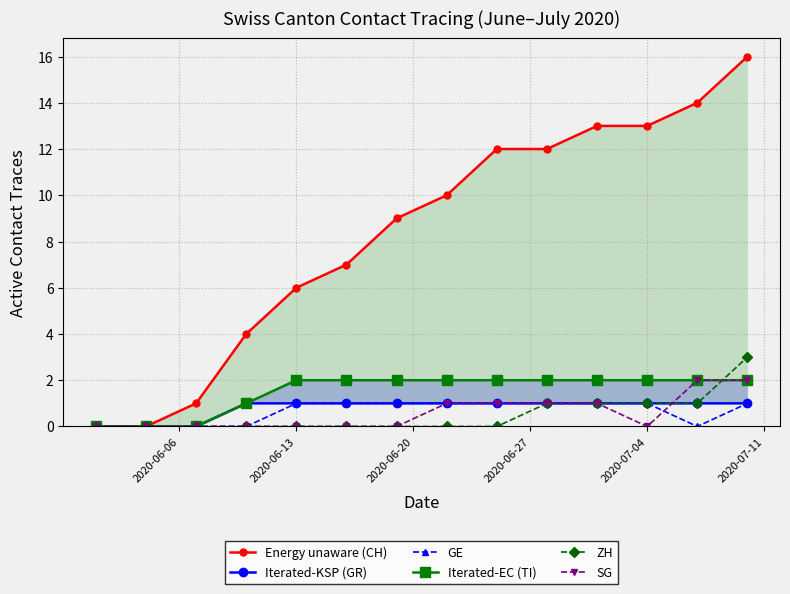

How many series are shown in this chart?

6